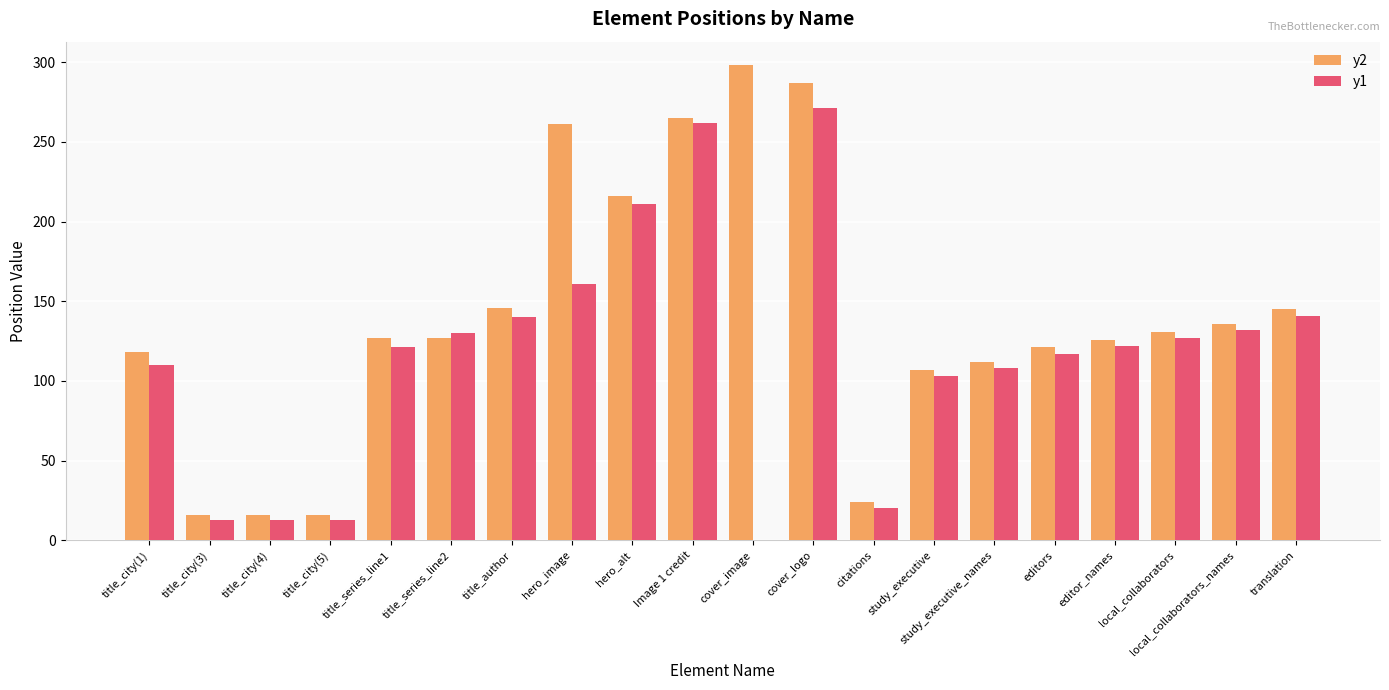

Which series has the largest total across all categories?

y2